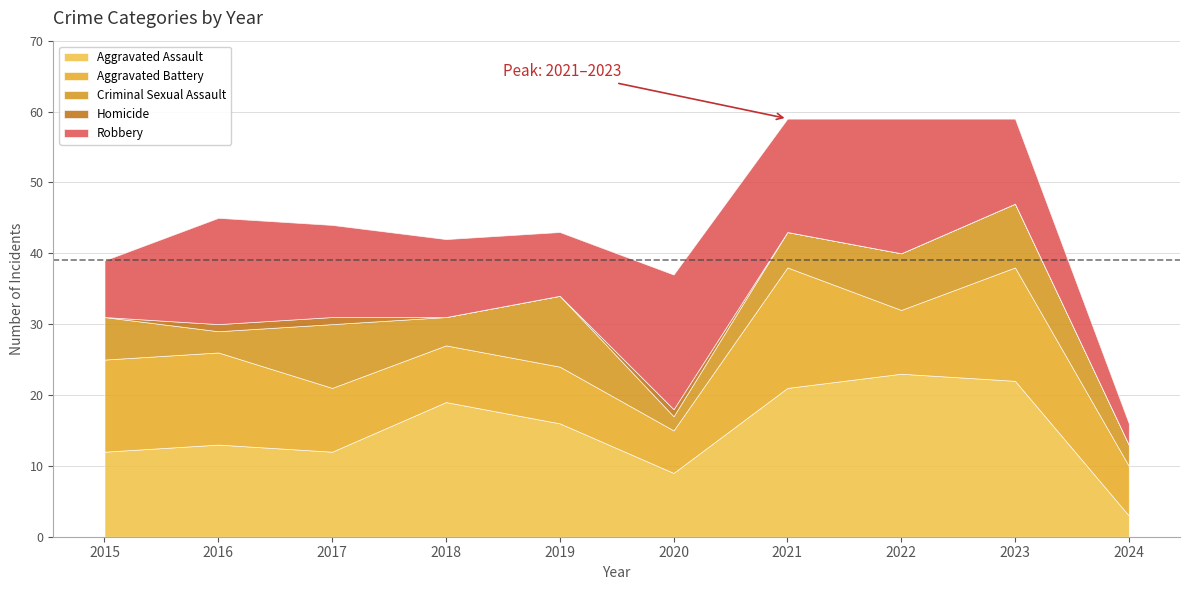

Read the Robbery value at 2017.

13